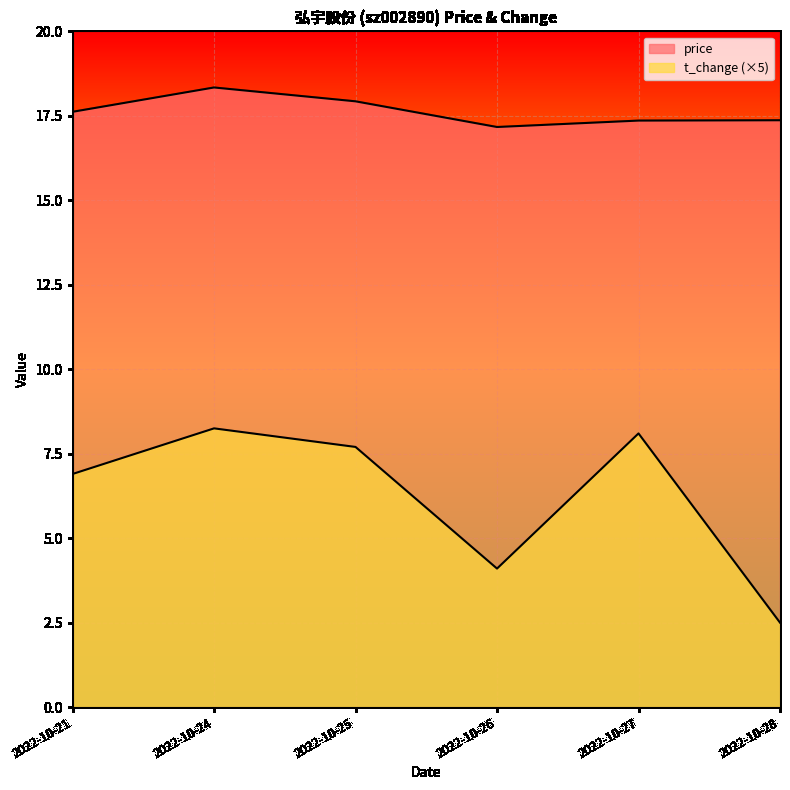

Count the number of categories in the chart.

6